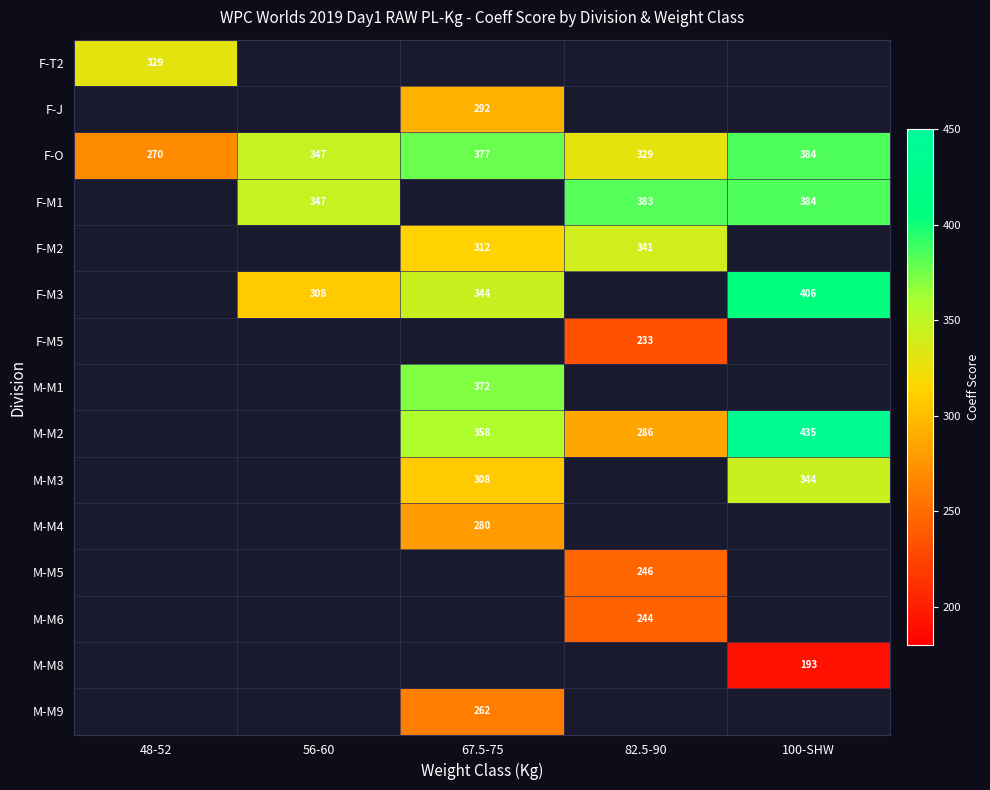

The M-M5 series shows 159 at 82.5-90. True or false?

False